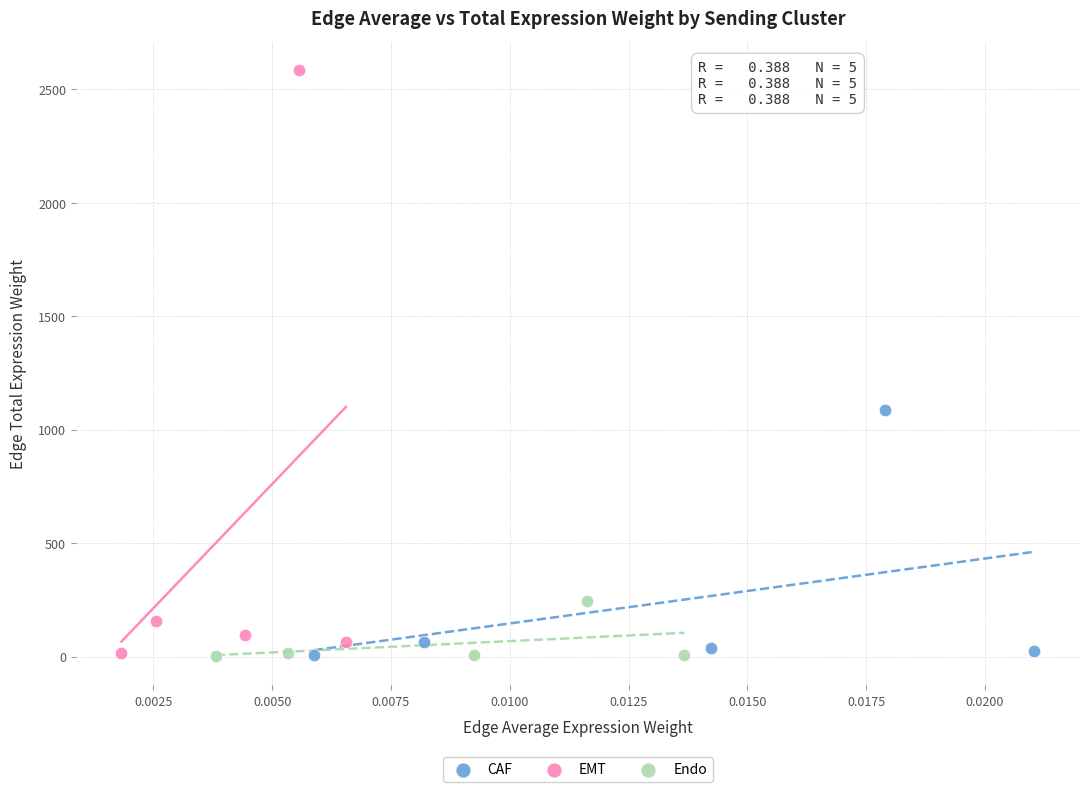

Which series has the widest spread of Y values?

EMT